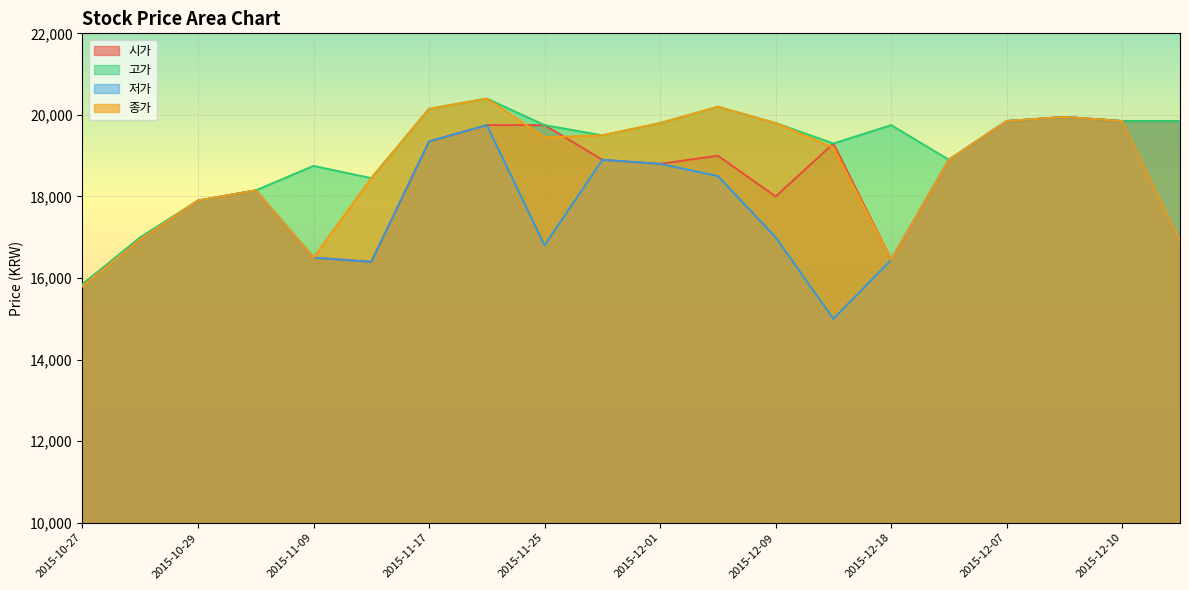

What is the sum of all 고가 values?

383150